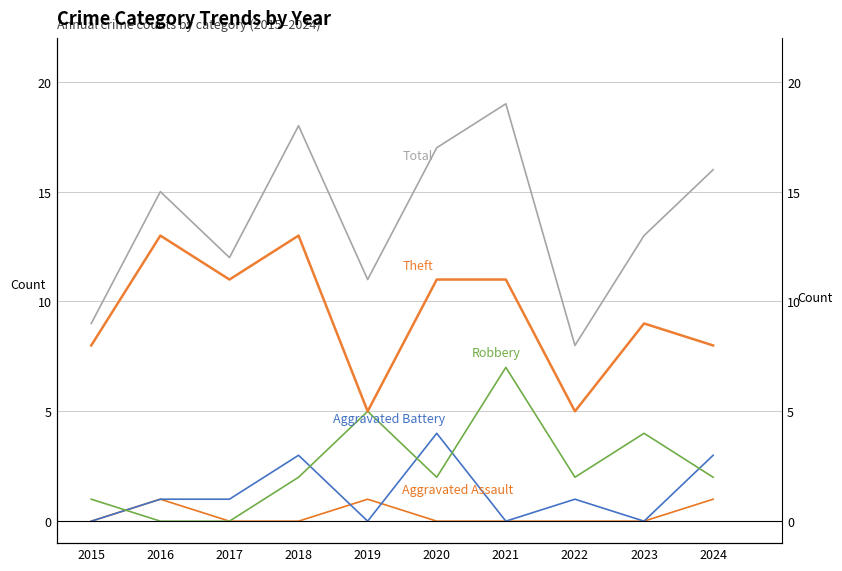

The value of Robbery at 2016 is -5. True or false?

False